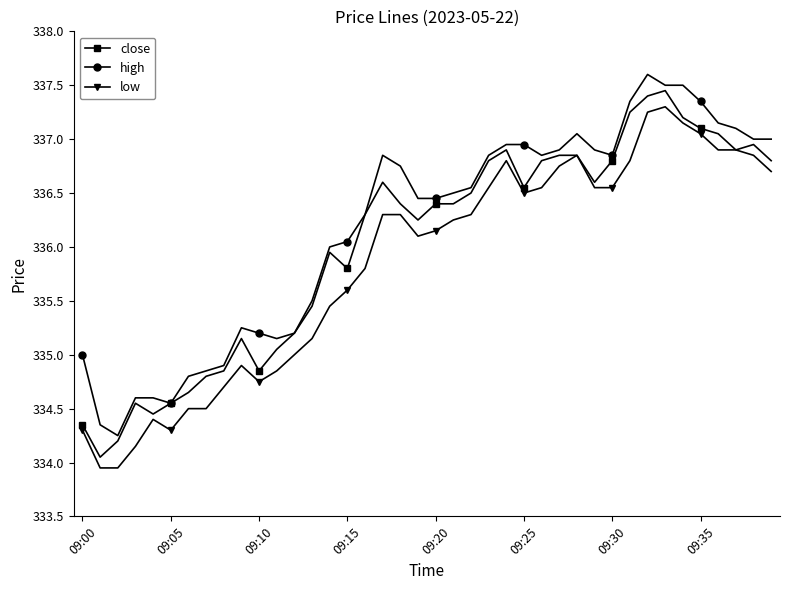

What is the maximum value shown in the chart?

337.6